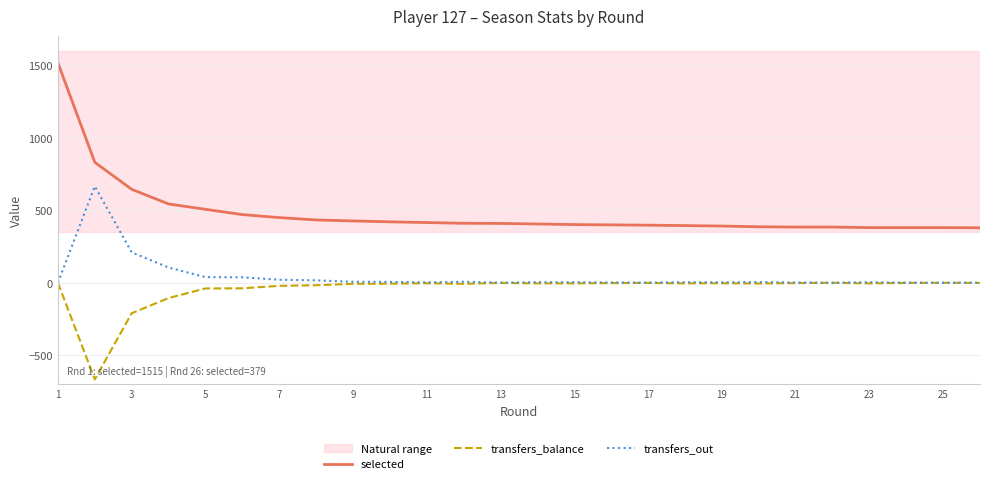

What is the sum of all transfers_balance values?

-1150